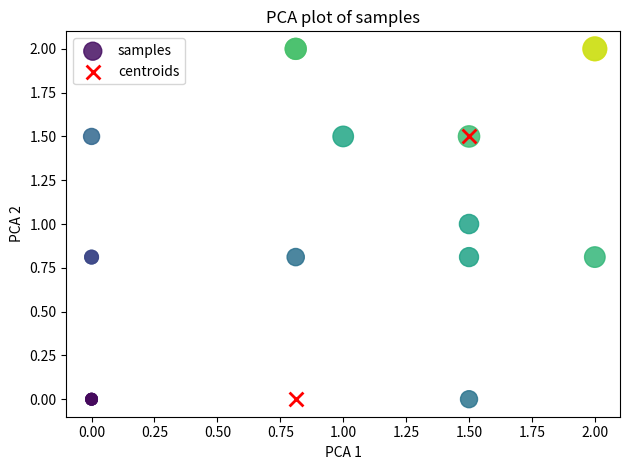

What are all the series names shown in the legend?

samples, centroids